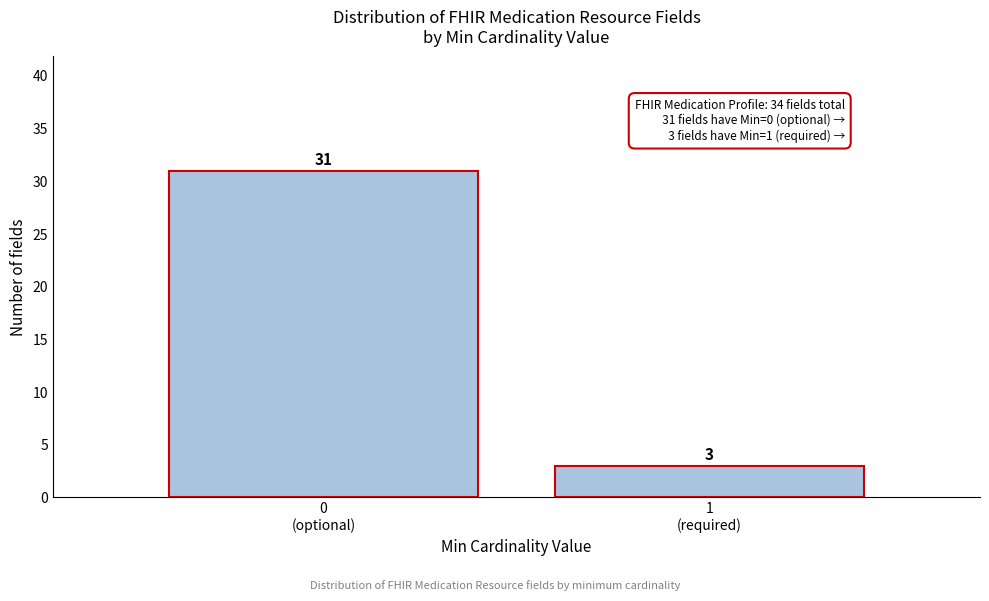

Reading left to right, what are all the values shown in this chart?

31	3